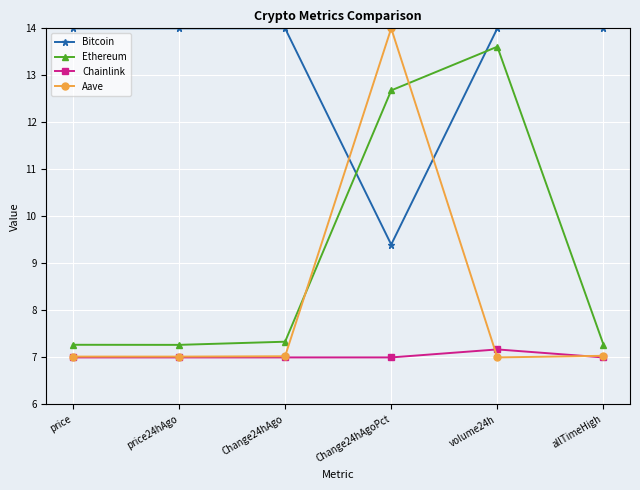

What are all the series names shown in the legend?

Bitcoin, Ethereum, Chainlink, Aave